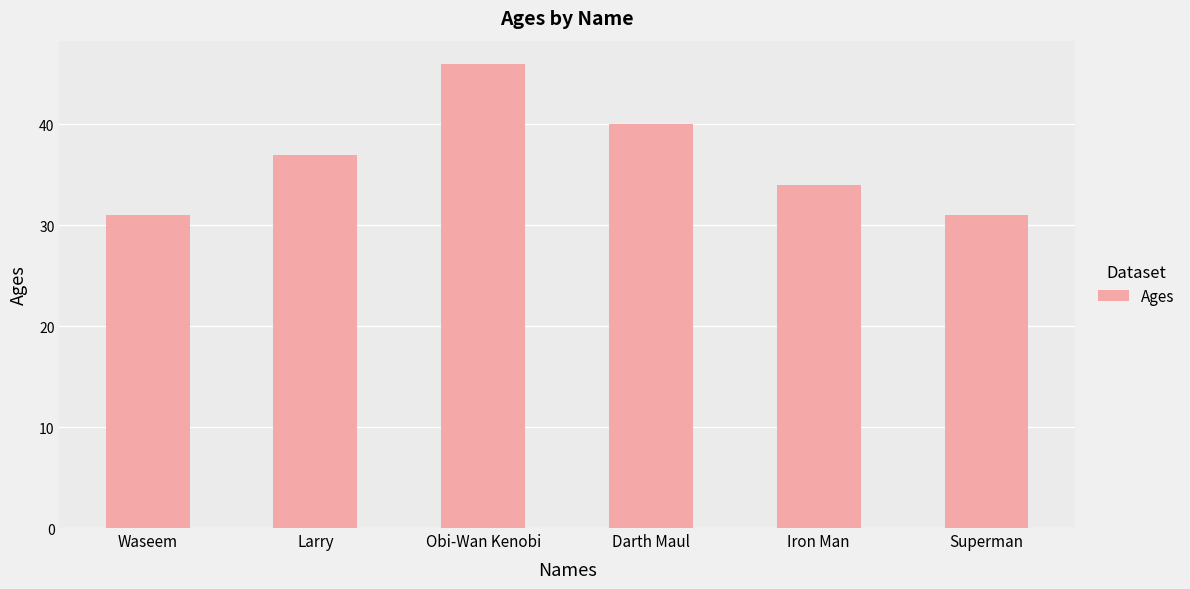

What is the sum of the values at Larry and Obi-Wan Kenobi?

83